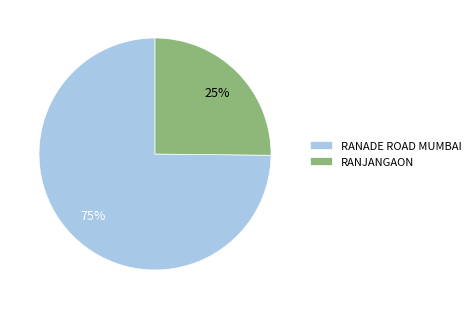

To the nearest percent, what is the difference between the RANADE ROAD MUMBAI and RANJANGAON slice percentages?

50%